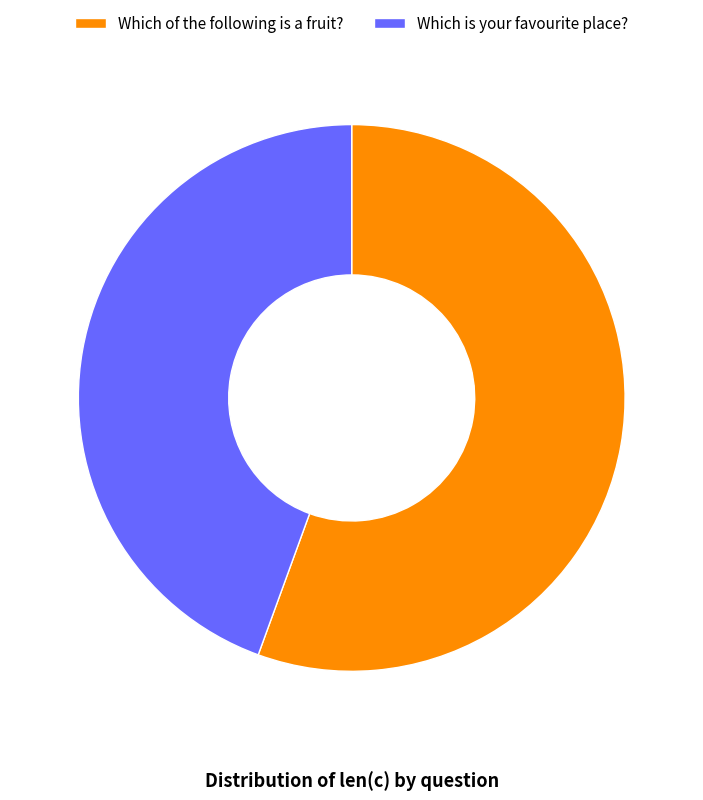

Does any single category account for the majority?

Yes